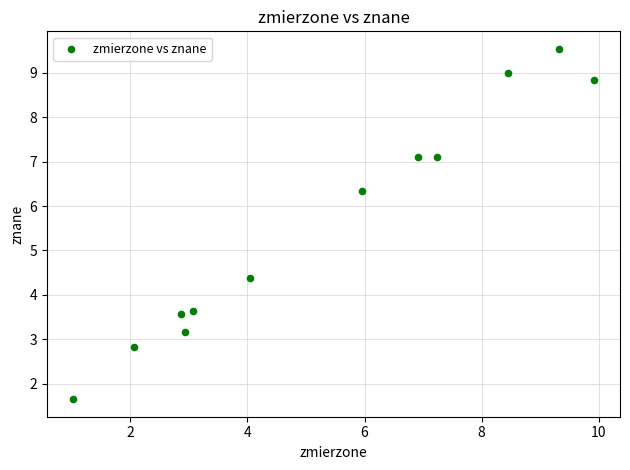

What is the range of X values (max minus min)?

8.9